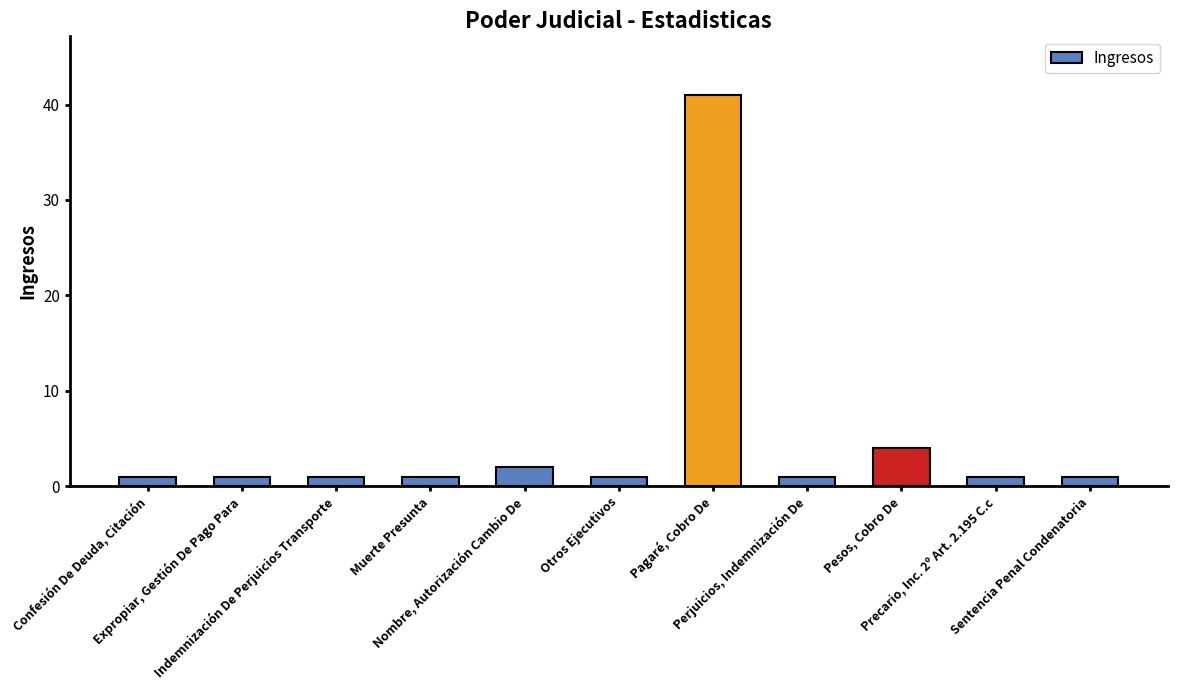

What is the difference between the maximum and minimum values?

40